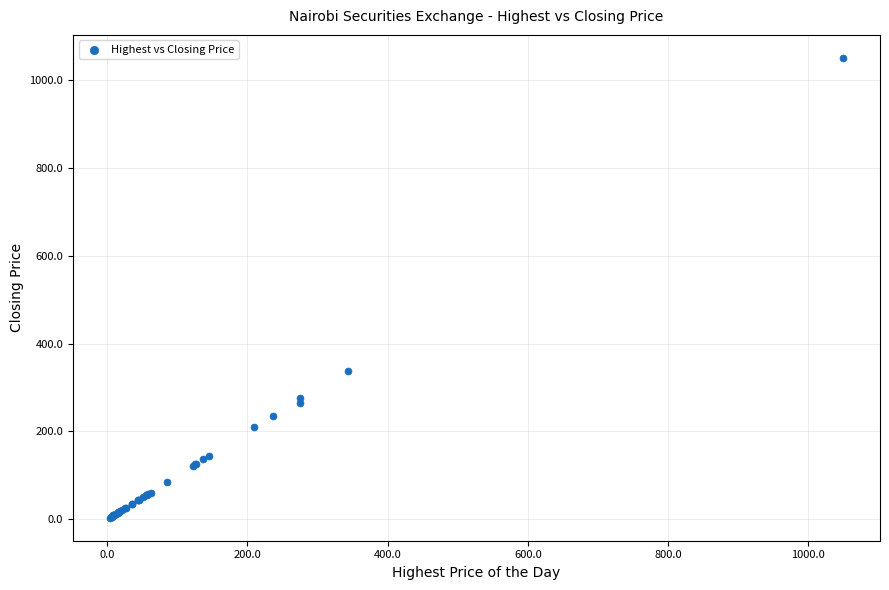

What Y value in the scatter plot is closest to 526?

338.5